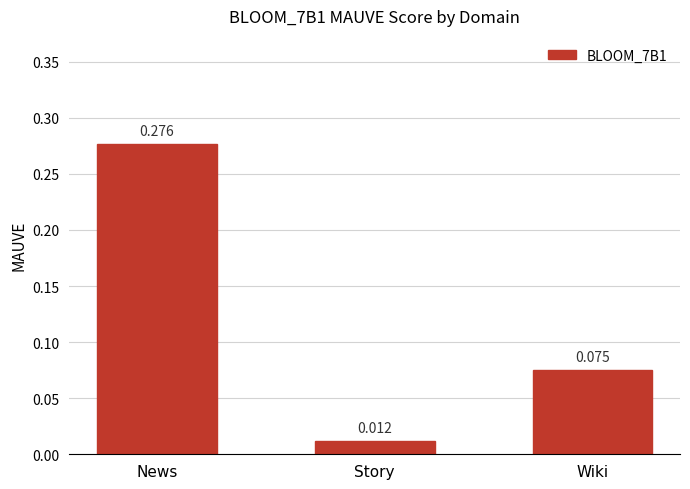

At which category does the chart reach its minimum across all series?

Story